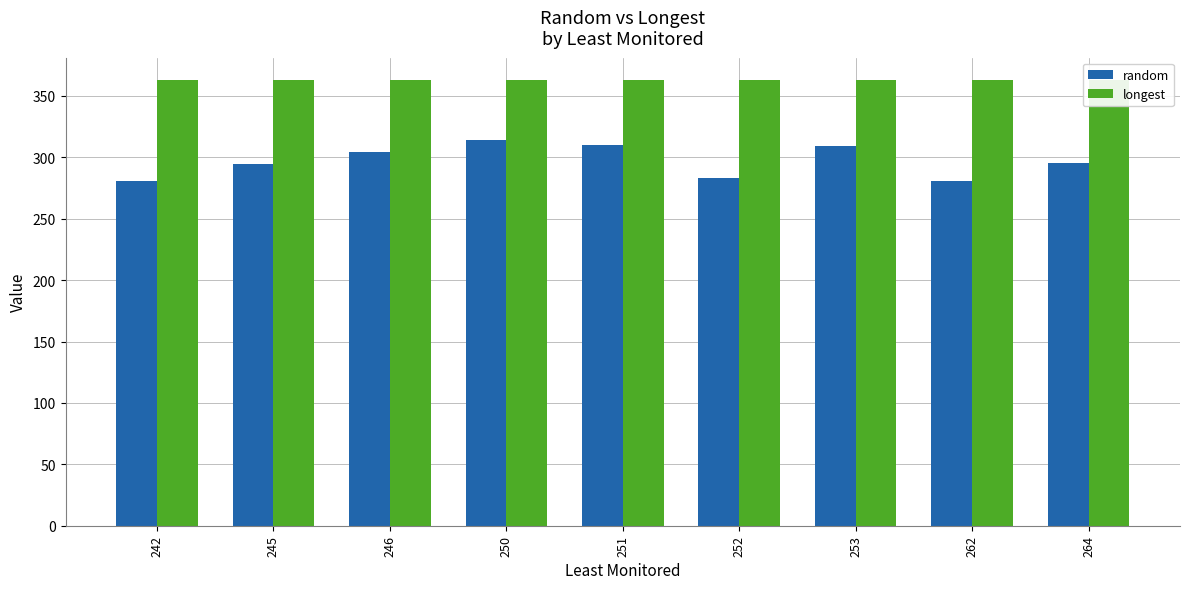

What are all the series names shown in the legend?

random, longest